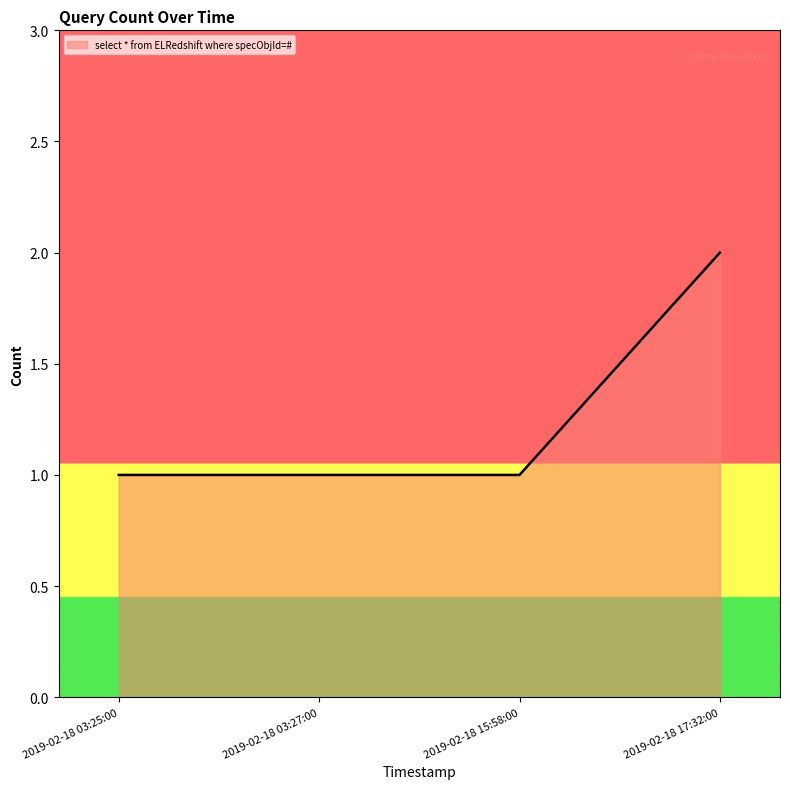

What is the sum of the values at 2019-02-18 03:27:00 and 2019-02-18 17:32:00?

3